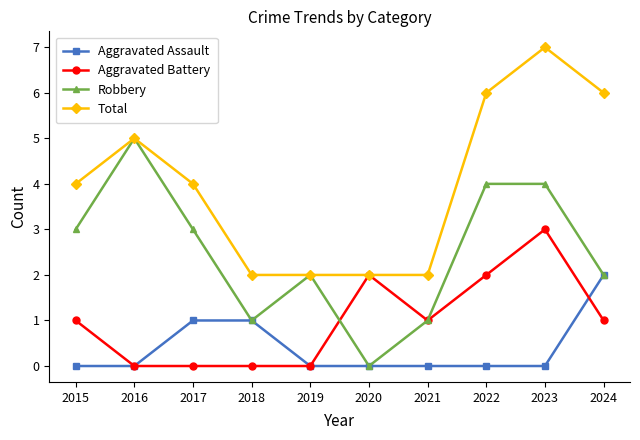

What is the difference between the Total values at 2023 and 2020?

5